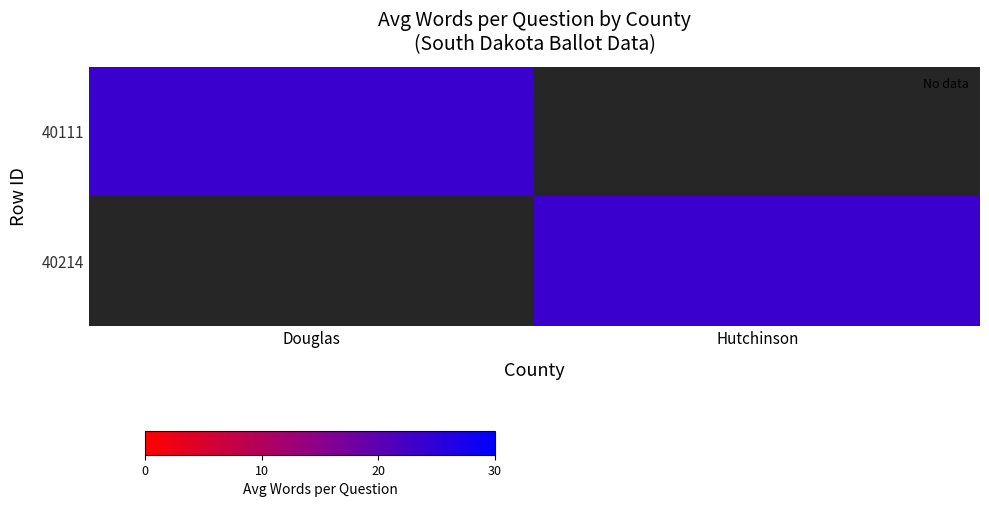

At which category does the chart reach its minimum across all series?

Hutchinson